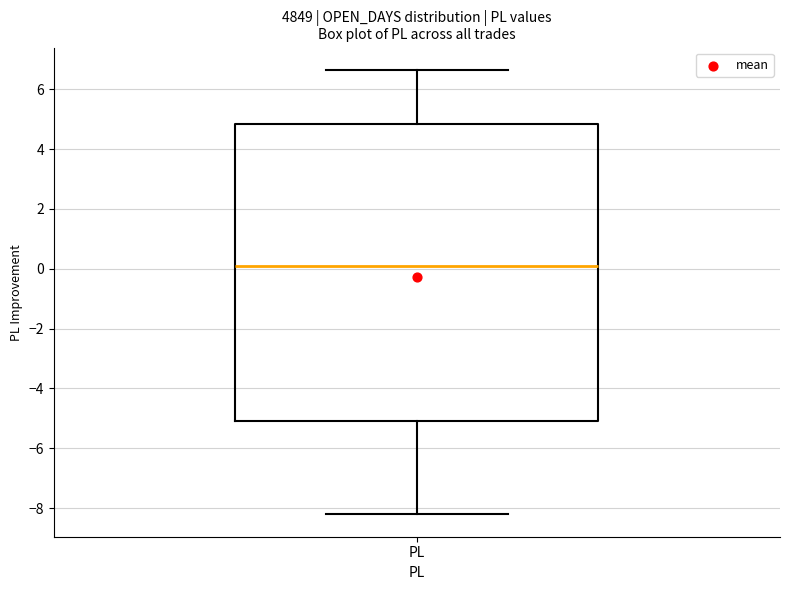

Transcribe this box plot: give where the median line is, the range the box spans, and where the two whiskers end, as read against the y-axis. The values are not printed on the chart, so give them approximately, as read against the axis.

median 0.0, box -5.0 to 4.8, whiskers -8.2 to 6.6